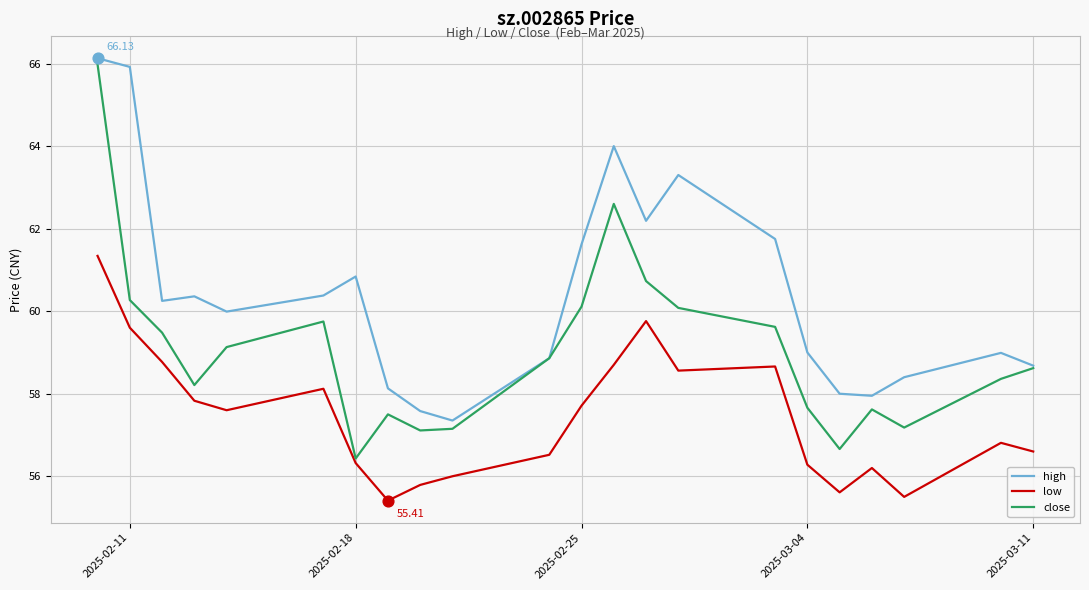

True or false: high and low intersect in this chart.

False